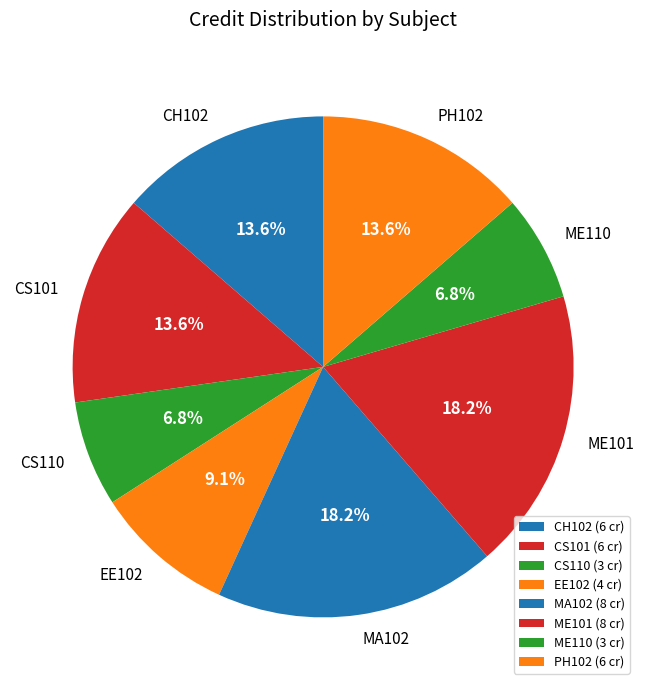

Does CS110 represent more than half of the total?

No